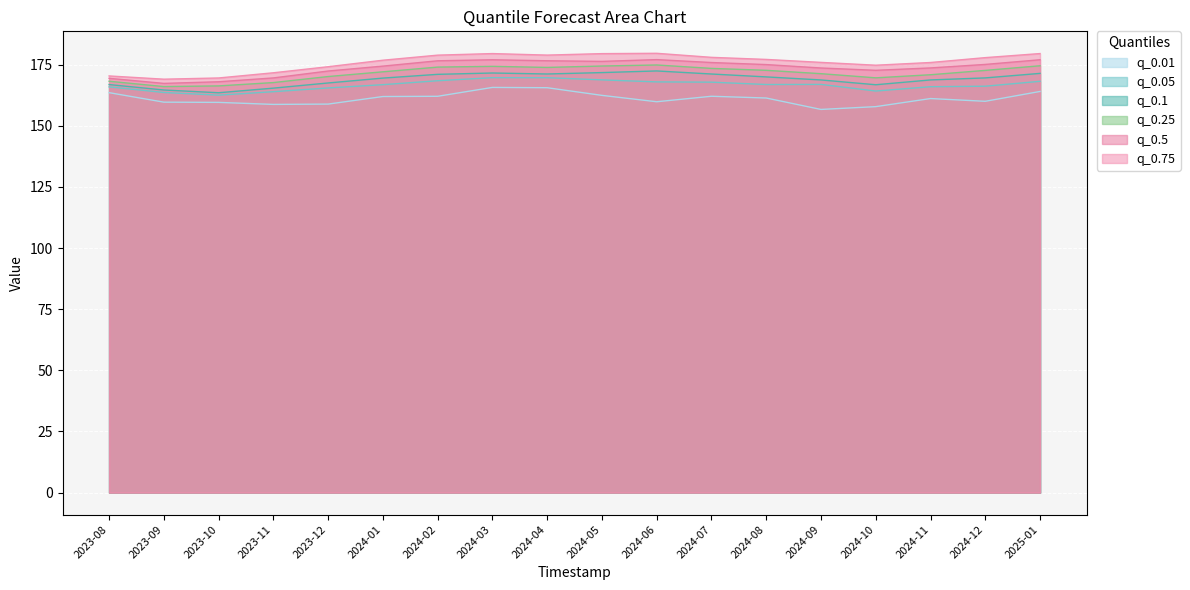

True or false: q_0.5 has more than 1 points higher than both neighbors.

True